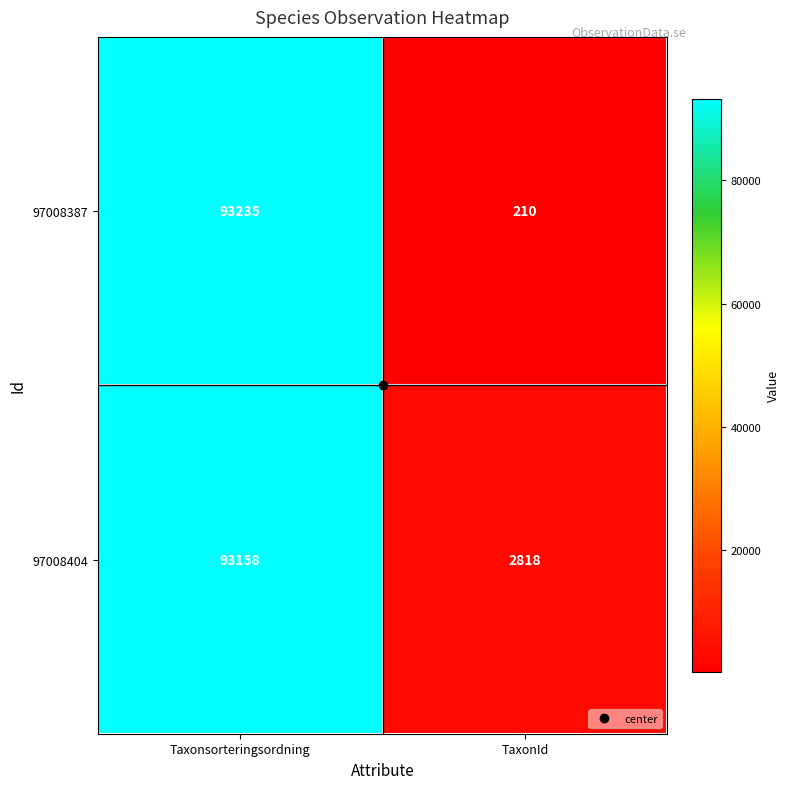

What value does the 97008404 series have at Taxonsorteringsordning, to the nearest 100?

93200